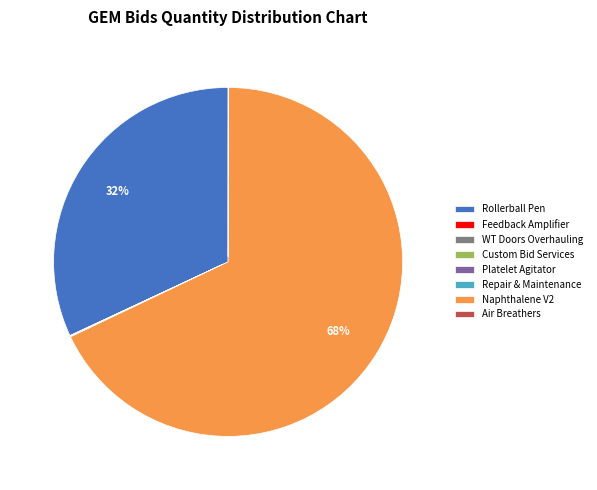

To the nearest percent, what percentage of the pie is Rollerball Pen?

32%